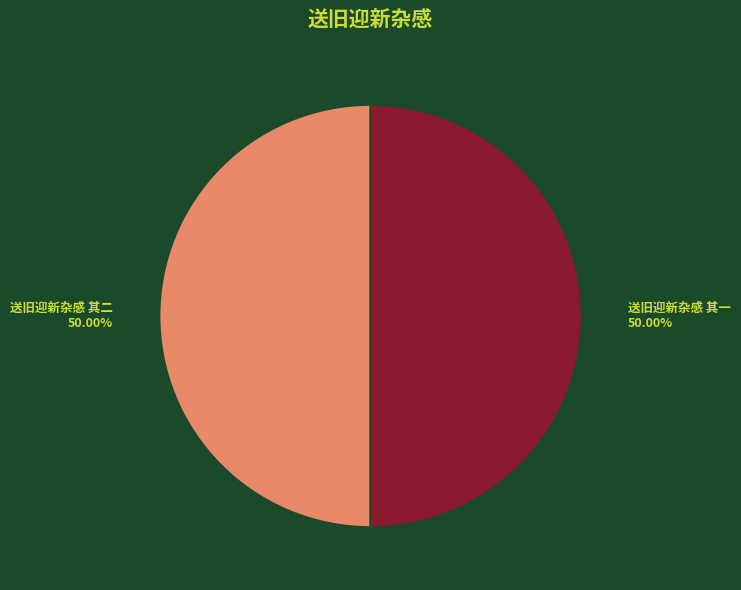

What percentage is NOT represented by 送旧迎新杂感 其一?

50.0%